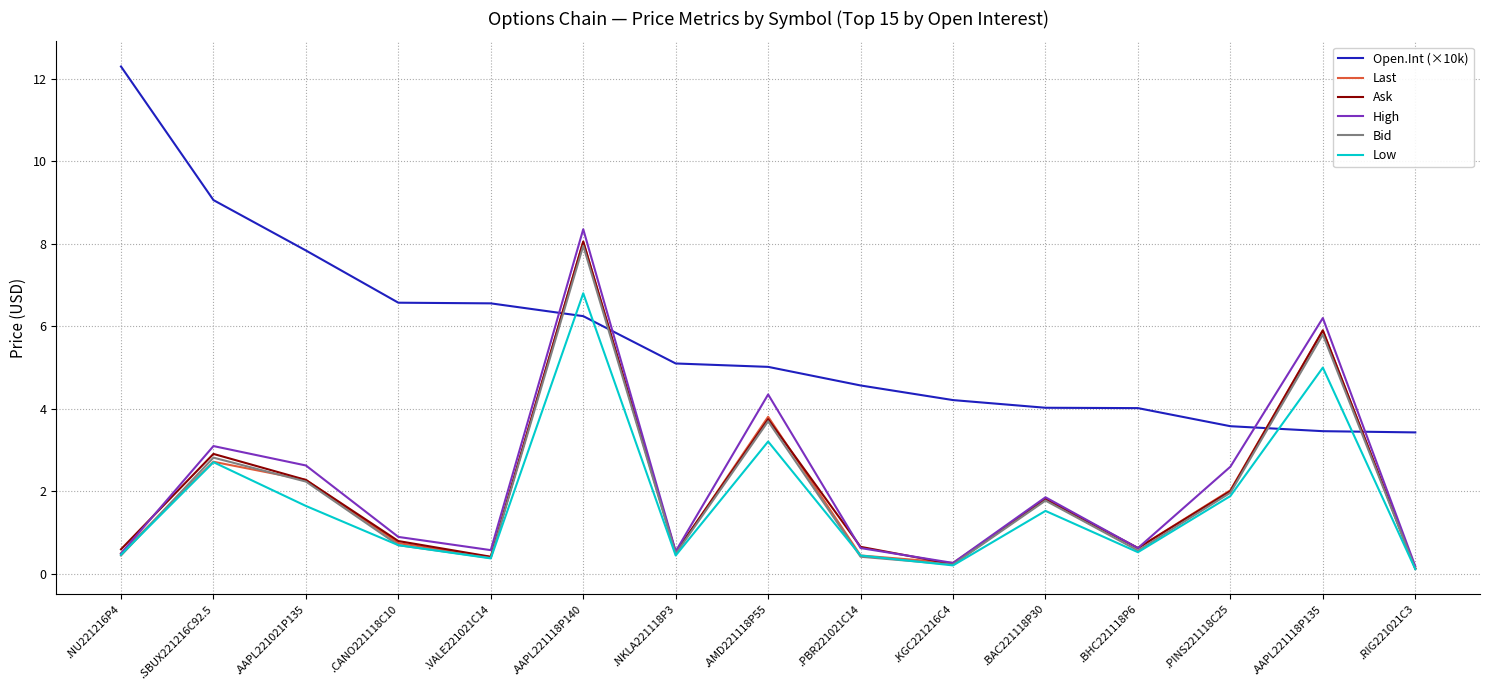

True or false: Ask and Open.Int (×10k) cross at least once.

True